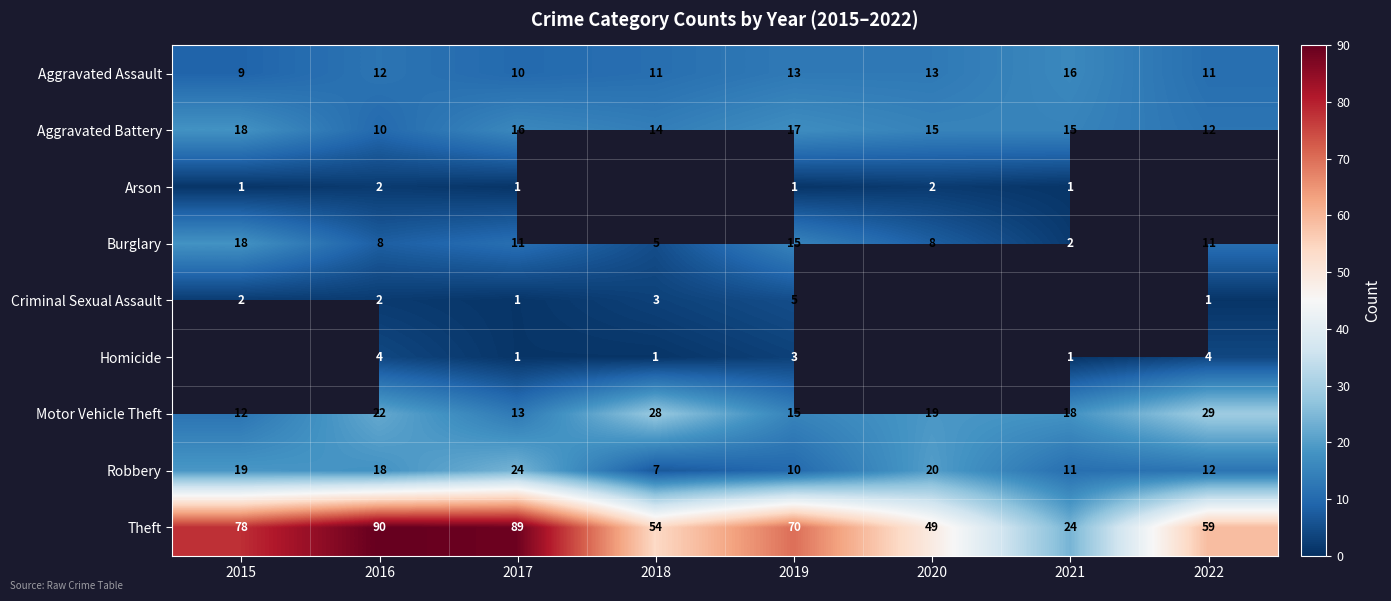

What is the difference between the highest and lowest values at 2018?

53.0